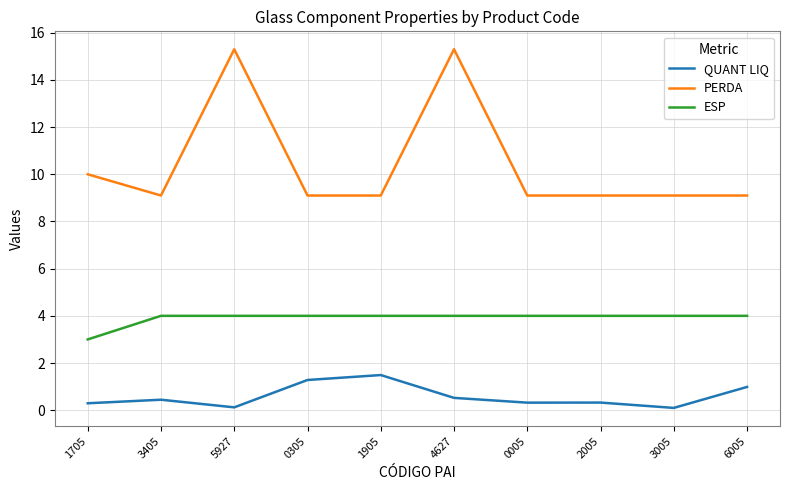

Reading left to right, transcribe all the data shown in this chart.

QUANT LIQ: 0.3	0.4	0.1	1.3	1.5	0.5	0.3	0.3	0.1	1.0
PERDA: 10.0	9.1	15.3	9.1	9.1	15.3	9.1	9.1	9.1	9.1
ESP: 3.0	4.0	4.0	4.0	4.0	4.0	4.0	4.0	4.0	4.0